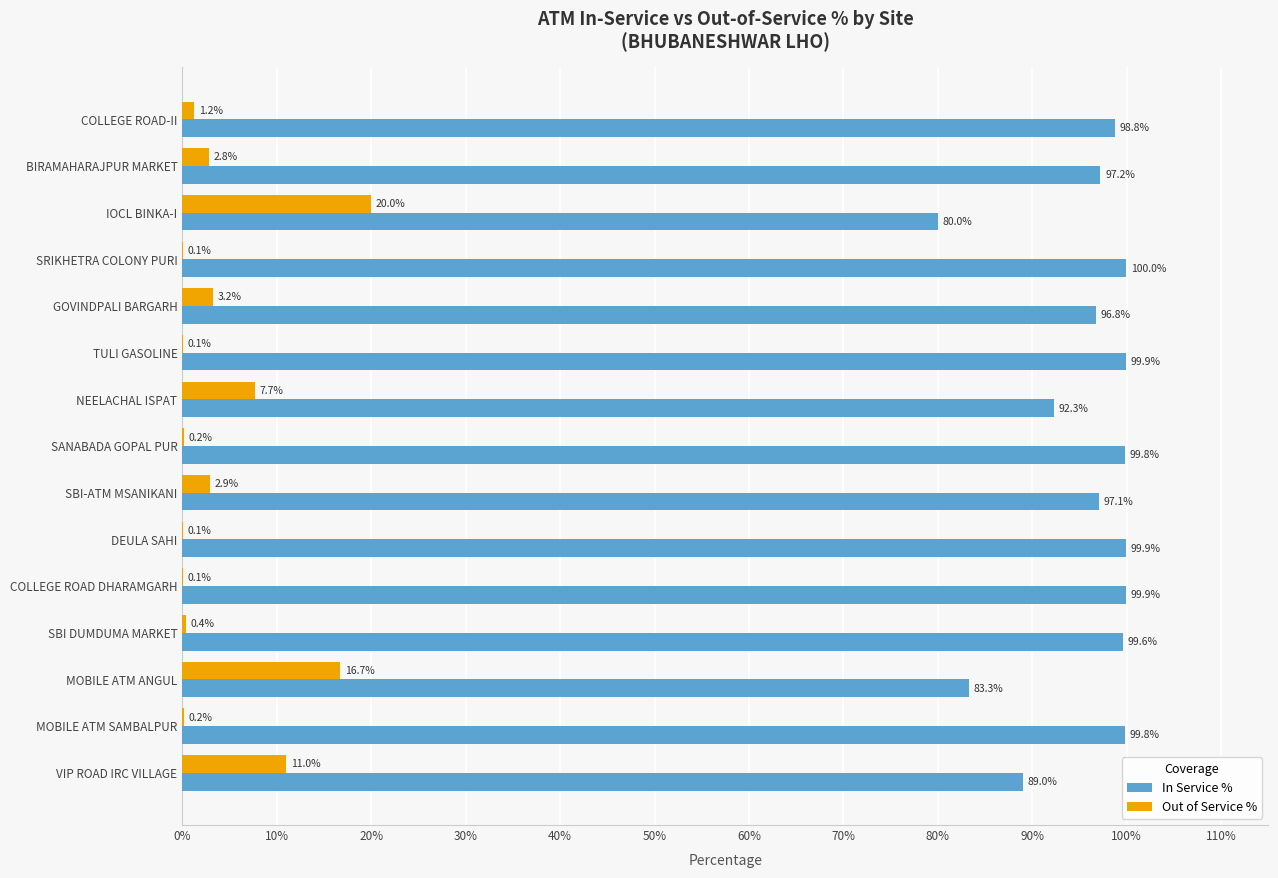

What are all the series names shown in the legend?

In Service %, Out of Service %